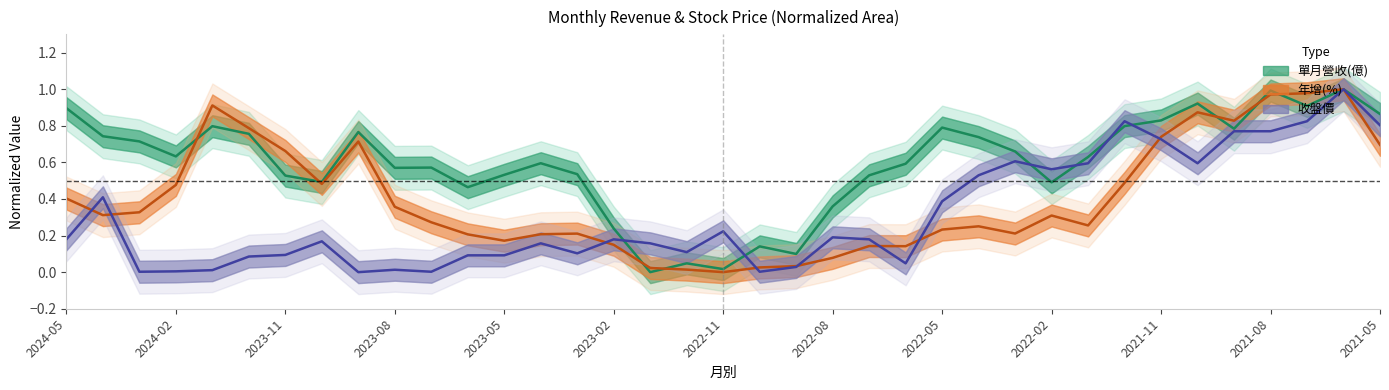

Between 2022-08 and 2023-02, which is larger?

2022-08